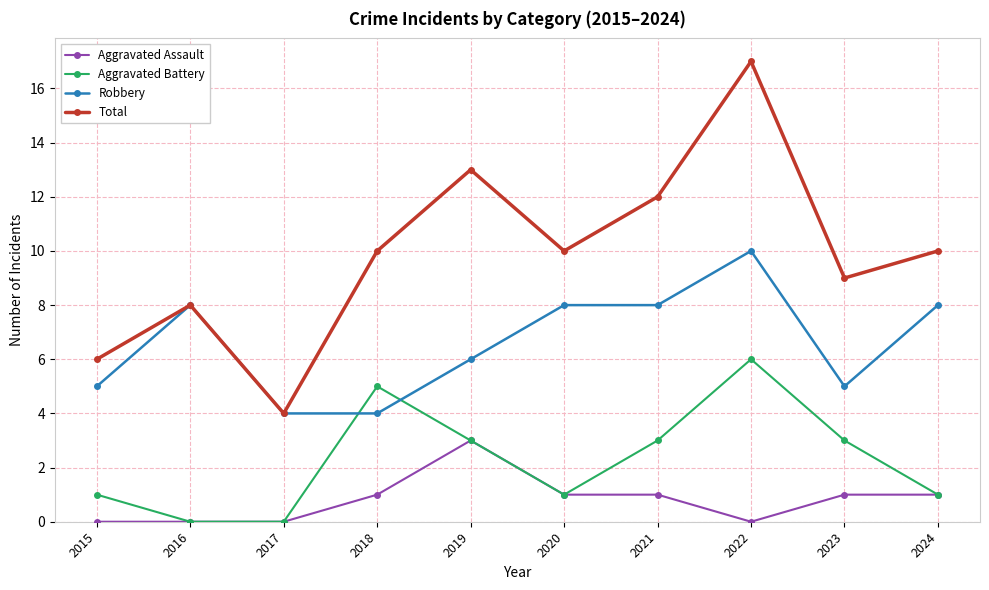

How many data points in Aggravated Battery are less than 3?

5